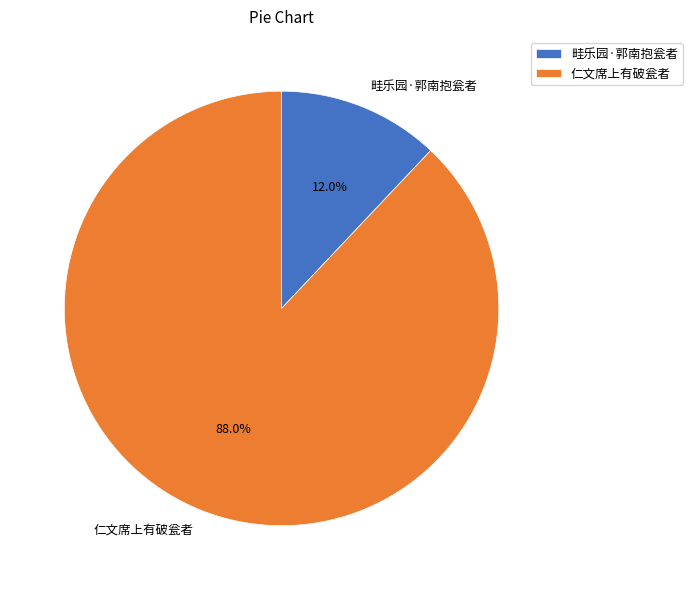

To the nearest percent, what is the average slice percentage?

50%